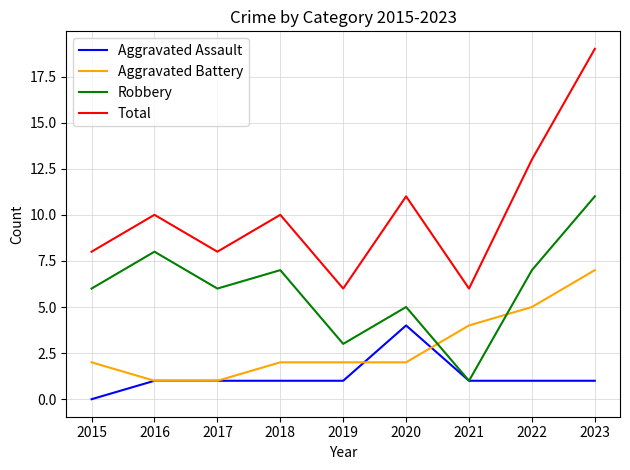

Reading right to left, extract all data points from this chart.

Aggravated Assault: 2023=1	2022=1	2021=1	2020=4	2019=1	2018=1	2017=1	2016=1	2015=0
Aggravated Battery: 2023=7	2022=5	2021=4	2020=2	2019=2	2018=2	2017=1	2016=1	2015=2
Robbery: 2023=11	2022=7	2021=1	2020=5	2019=3	2018=7	2017=6	2016=8	2015=6
Total: 2023=19	2022=13	2021=6	2020=11	2019=6	2018=10	2017=8	2016=10	2015=8